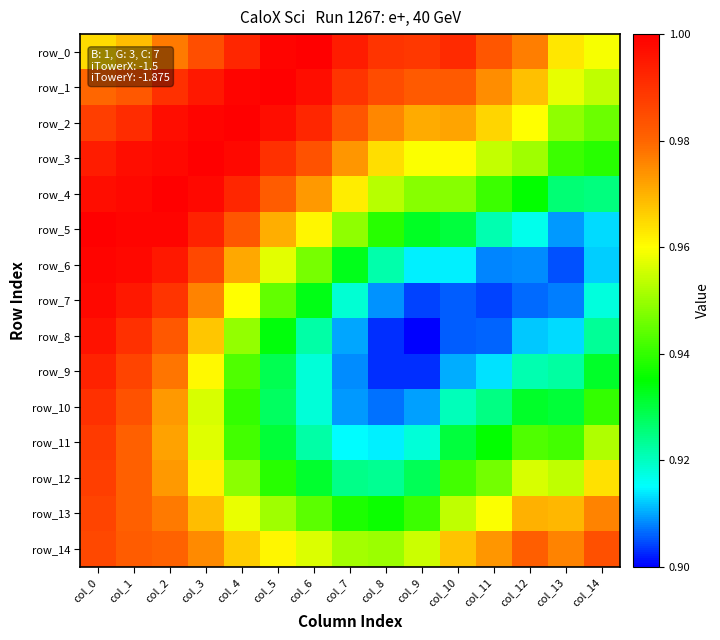

What is the sum of the row_3 values at col_2 and col_1?

2.0